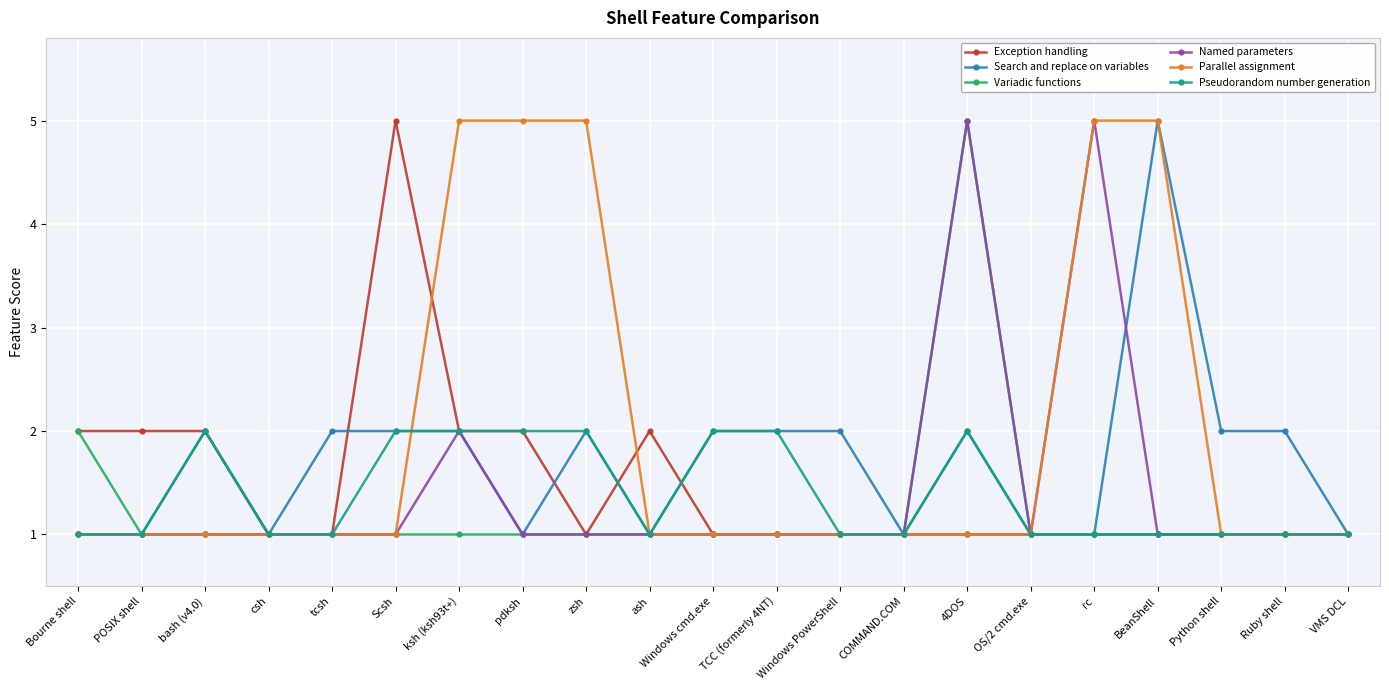

What is the difference between the maximum and minimum values in the Search and replace on variables series?

4